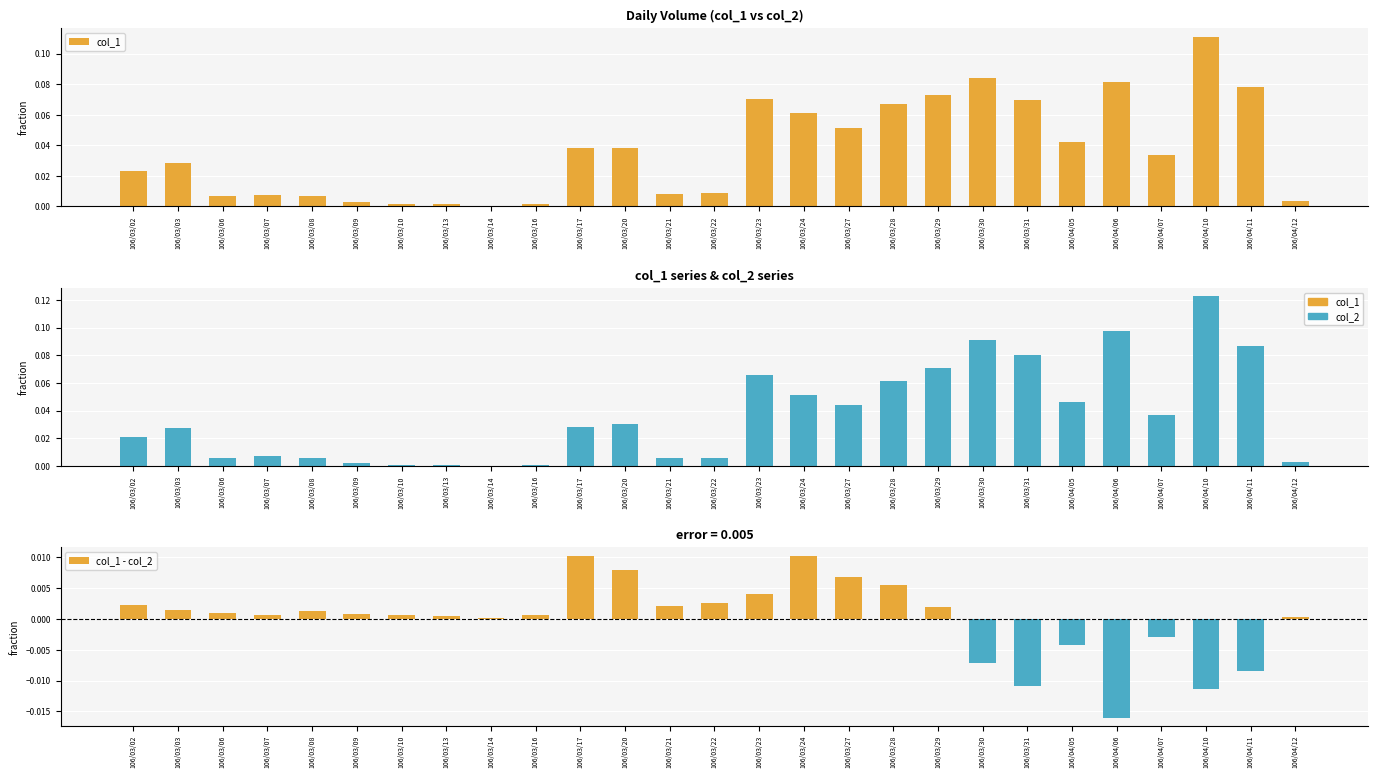

The value of col_1 at 106/03/28 is 0.1. True or false?

False